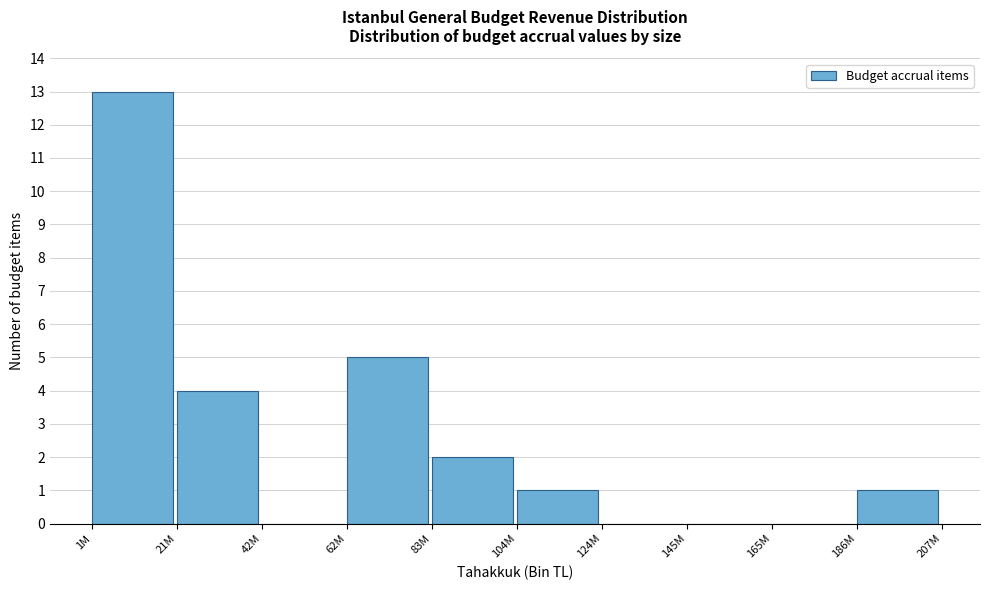

Reading left to right, transcribe all the data shown in this chart.

1M=13	21M=4	42M=0	62M=5	83M=2	104M=1	124M=0	145M=0	165M=0	186M=1